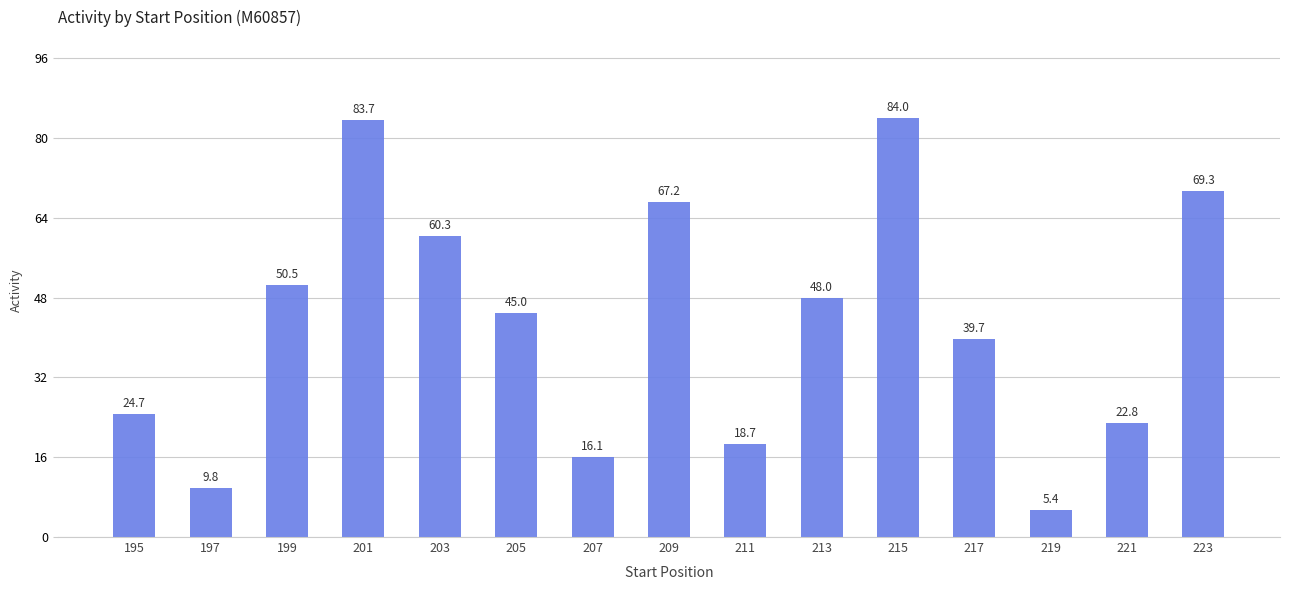

Approximately how many times larger is the value at 217 compared to 197?

4.1